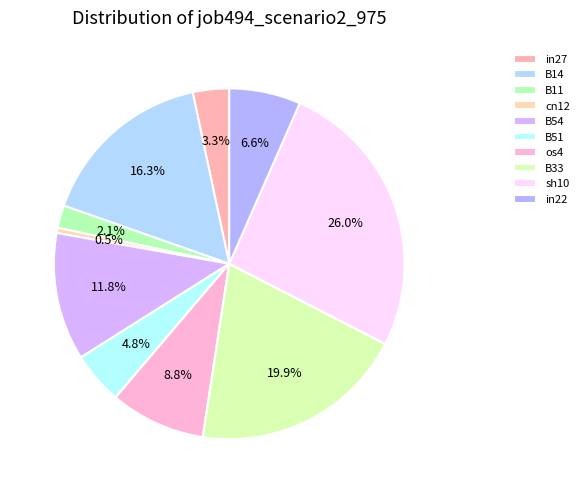

How many slices are in this pie chart?

10